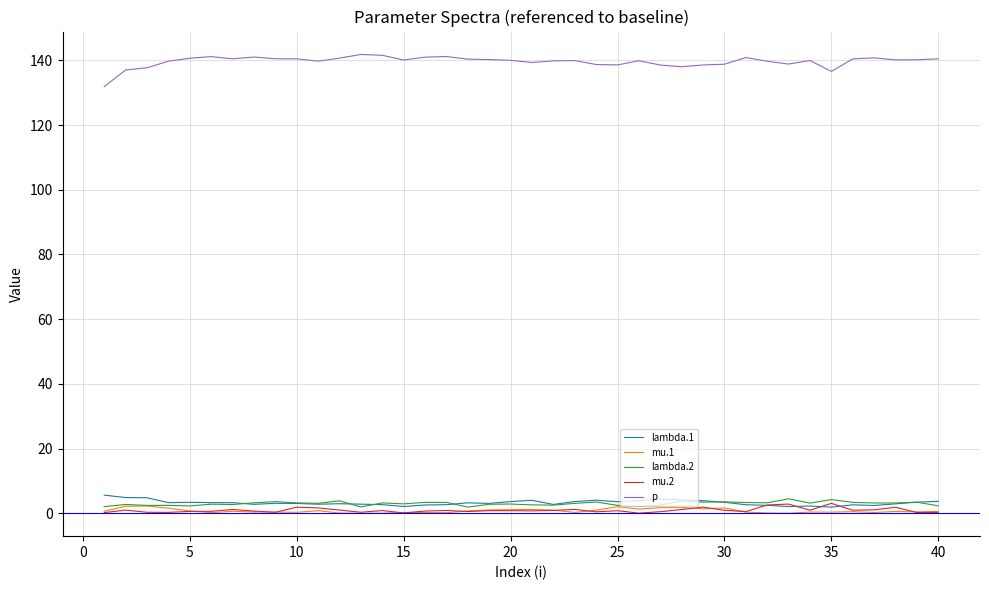

How many lines are shown in the chart?

5